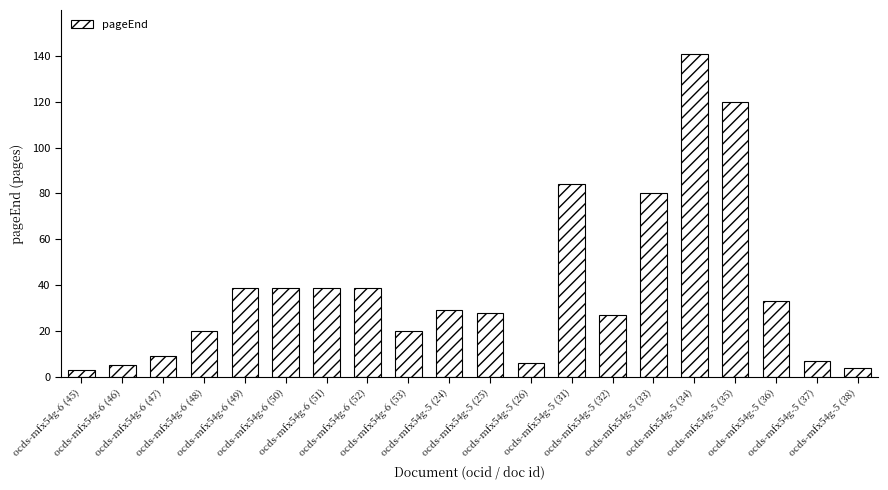

Where does the data first go above 29?

ocds-mfx54g-6 (49)